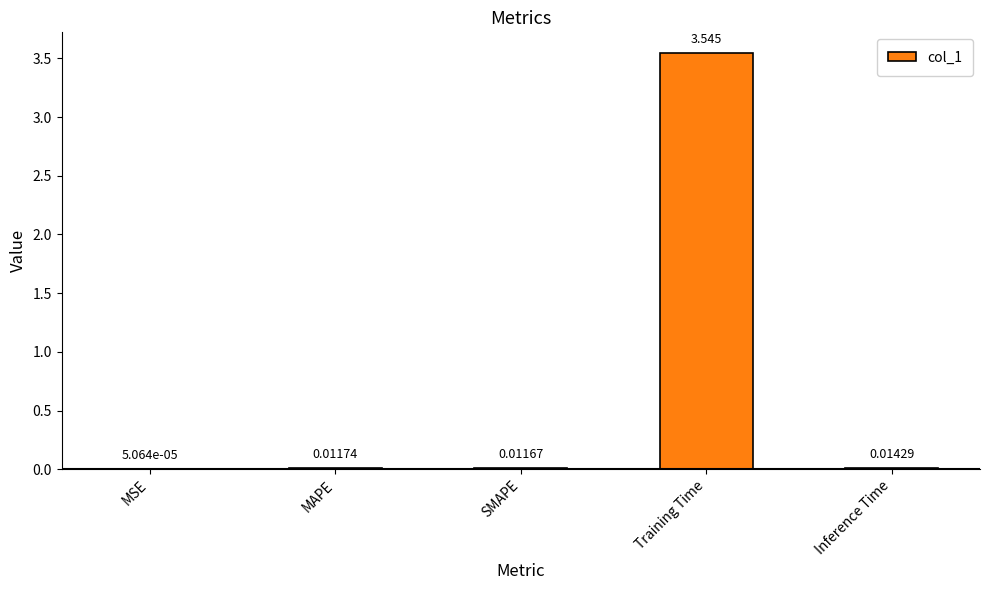

Between MSE and SMAPE, which is larger?

SMAPE